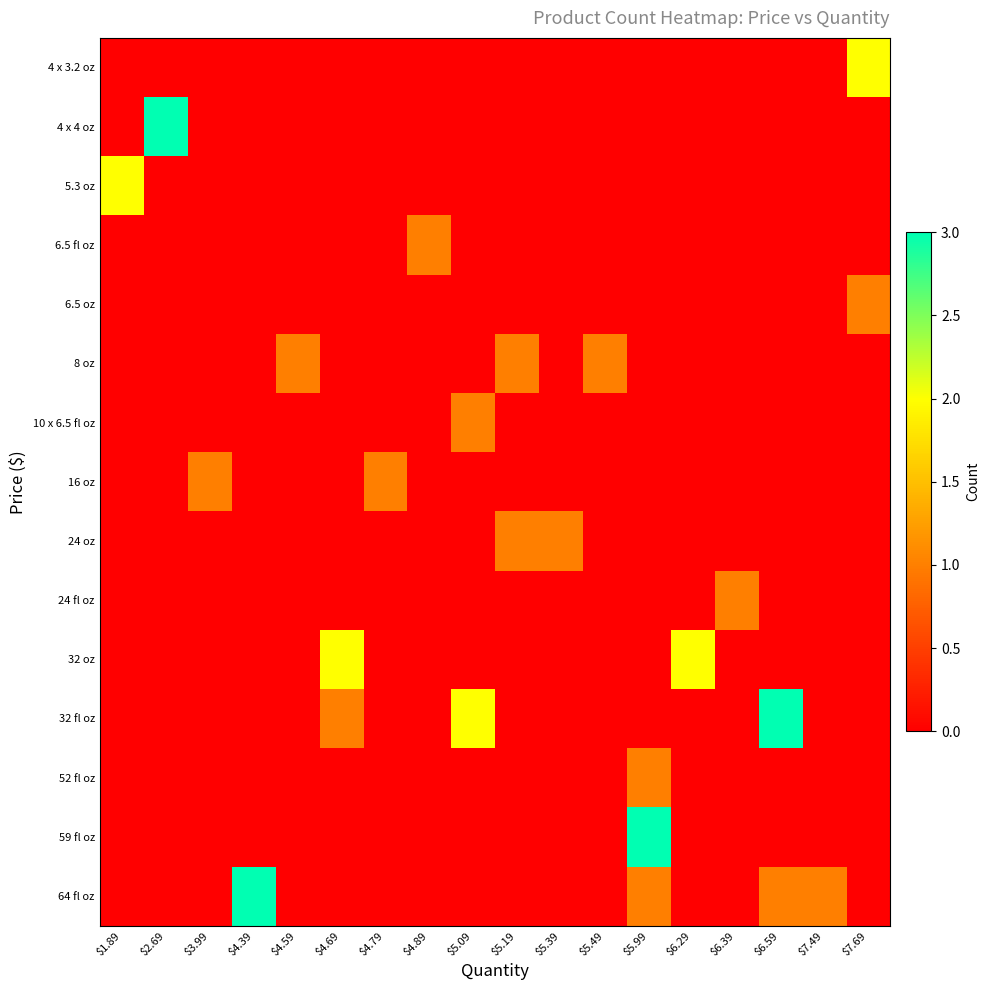

Which category has the highest value across all series?

$2.69